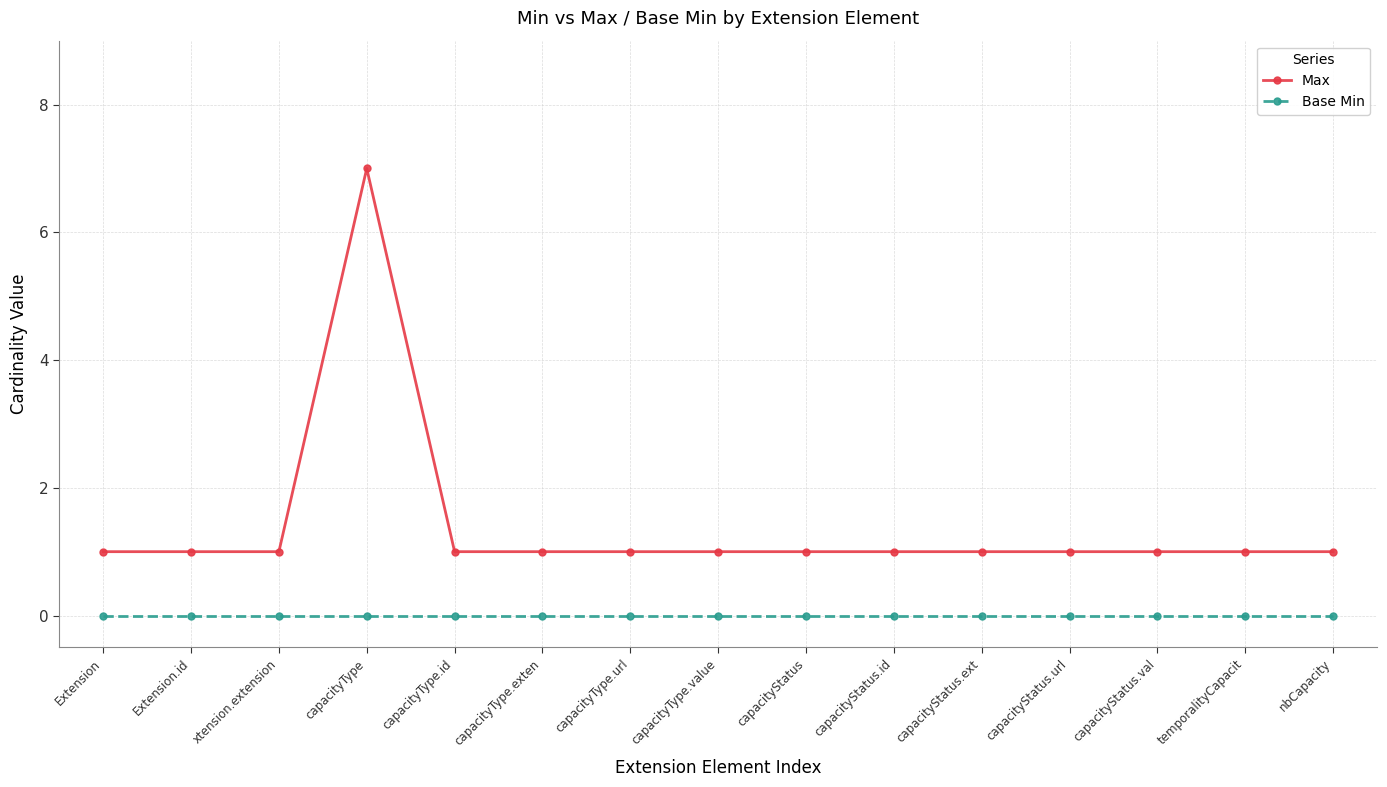

Reading right to left, transcribe all the data shown in this chart.

Max: nbCapacity=1	temporalityCapacit=1	capacityStatus.val=1	capacityStatus.url=1	capacityStatus.ext=1	capacityStatus.id=1	capacityStatus=1	capacityType.value=1	capacityType.url=1	capacityType.exten=1	capacityType.id=1	capacityType=7	xtension.extension=1	Extension.id=1	Extension=1
Base Min: nbCapacity=0	temporalityCapacit=0	capacityStatus.val=0	capacityStatus.url=0	capacityStatus.ext=0	capacityStatus.id=0	capacityStatus=0	capacityType.value=0	capacityType.url=0	capacityType.exten=0	capacityType.id=0	capacityType=0	xtension.extension=0	Extension.id=0	Extension=0